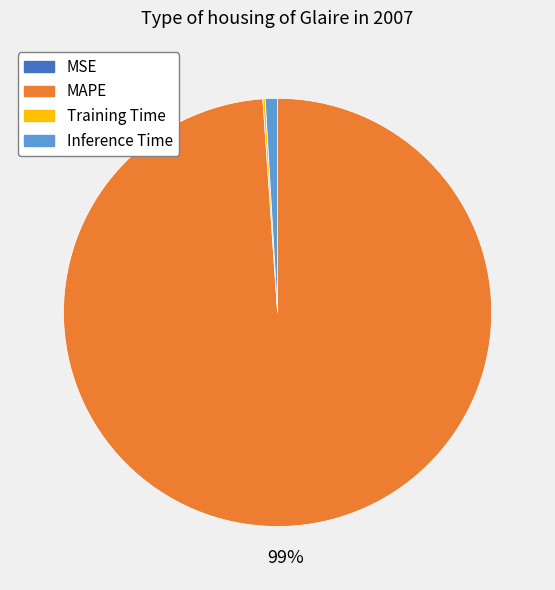

What is the largest slice in the pie chart?

MAPE